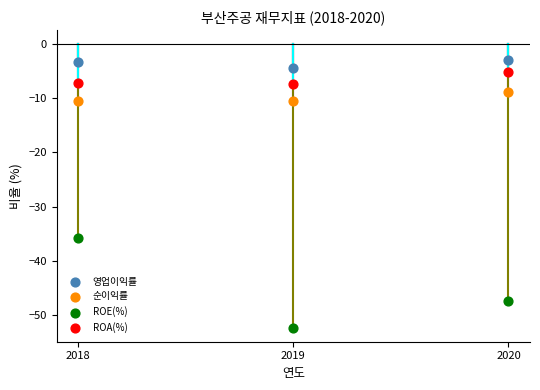

Which series contains the lowest Y value?

ROE(%)